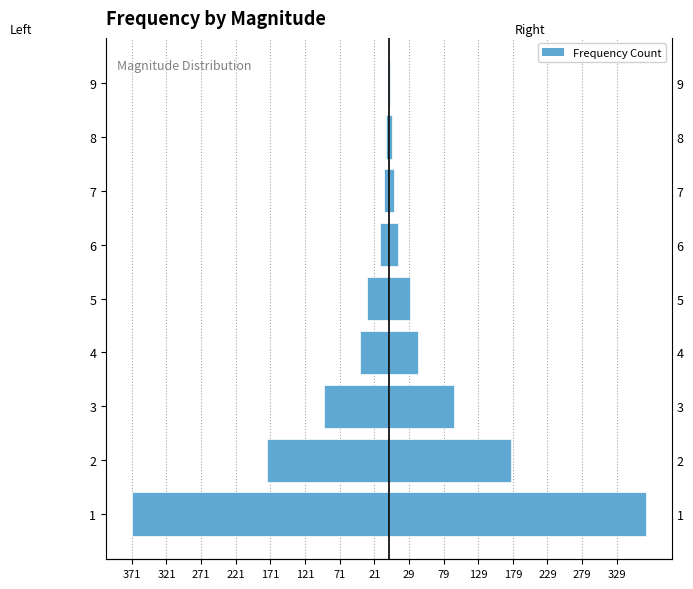

Reading left to right, extract all data points from this chart.

Left: -371	-176	-94	-42	-31	-13	-7	-4	-1
veces: 371	176	94	42	31	13	7	4	1